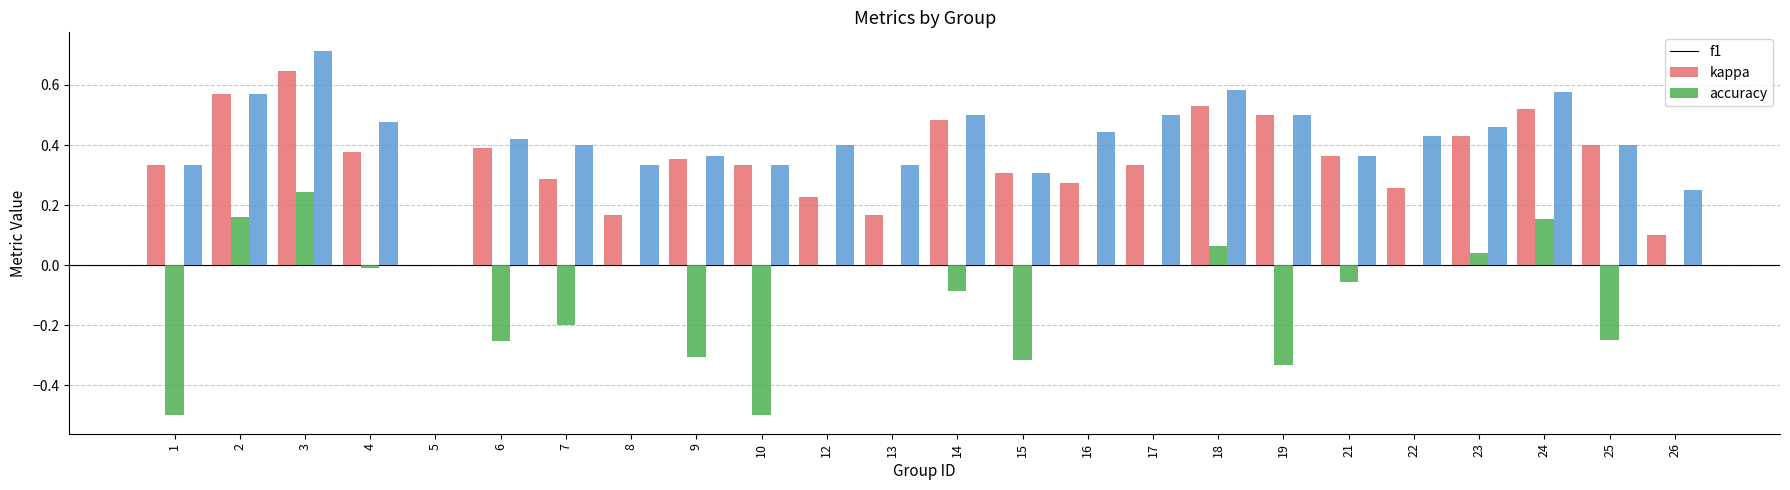

How many data points in f1 are above 0?

23